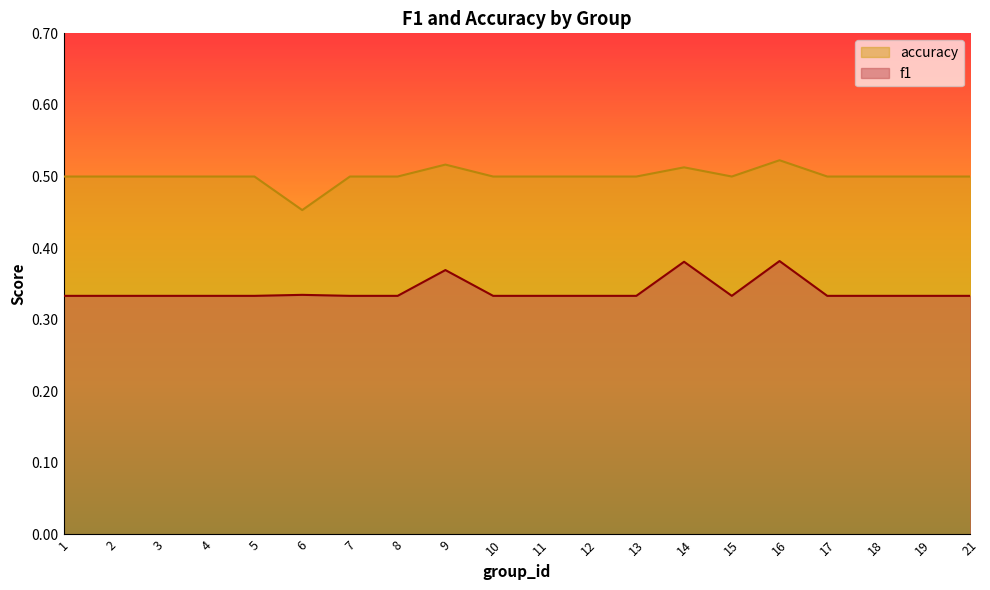

Rank the series by their maximum value, from lowest to highest.

f1, accuracy